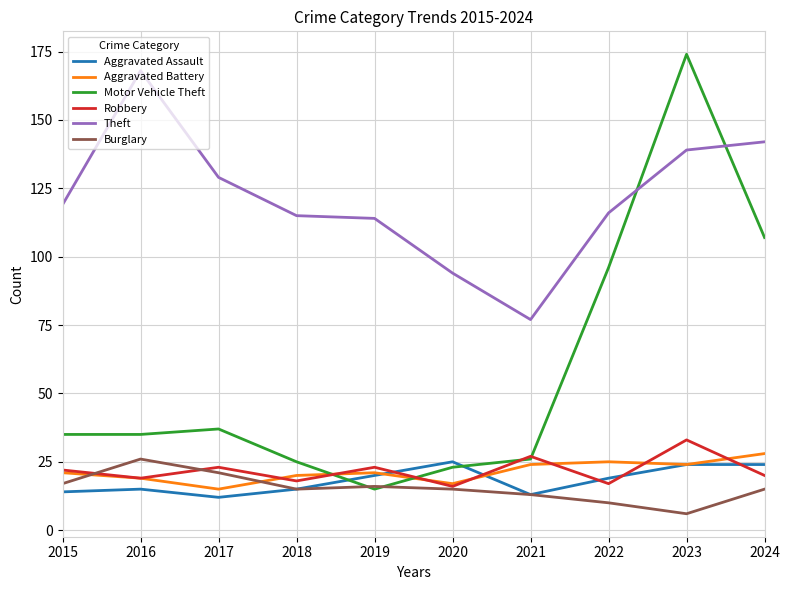

What is the total value across all series at 2019?

209